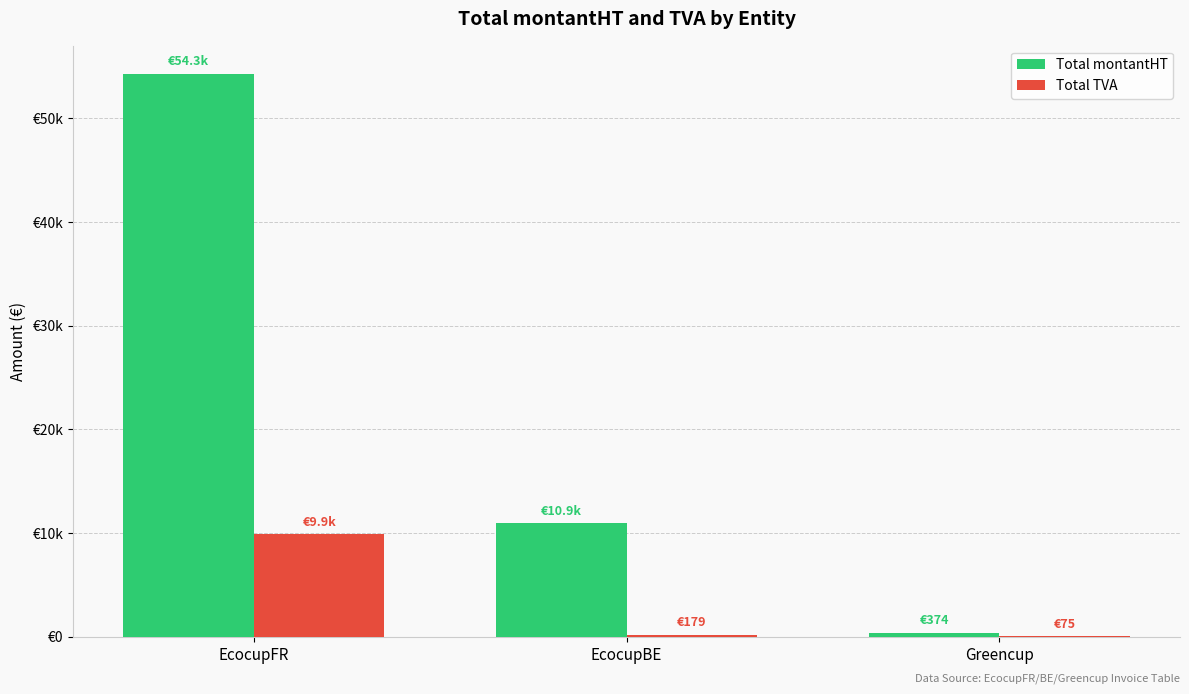

What is the maximum value shown in the chart?

54271.3